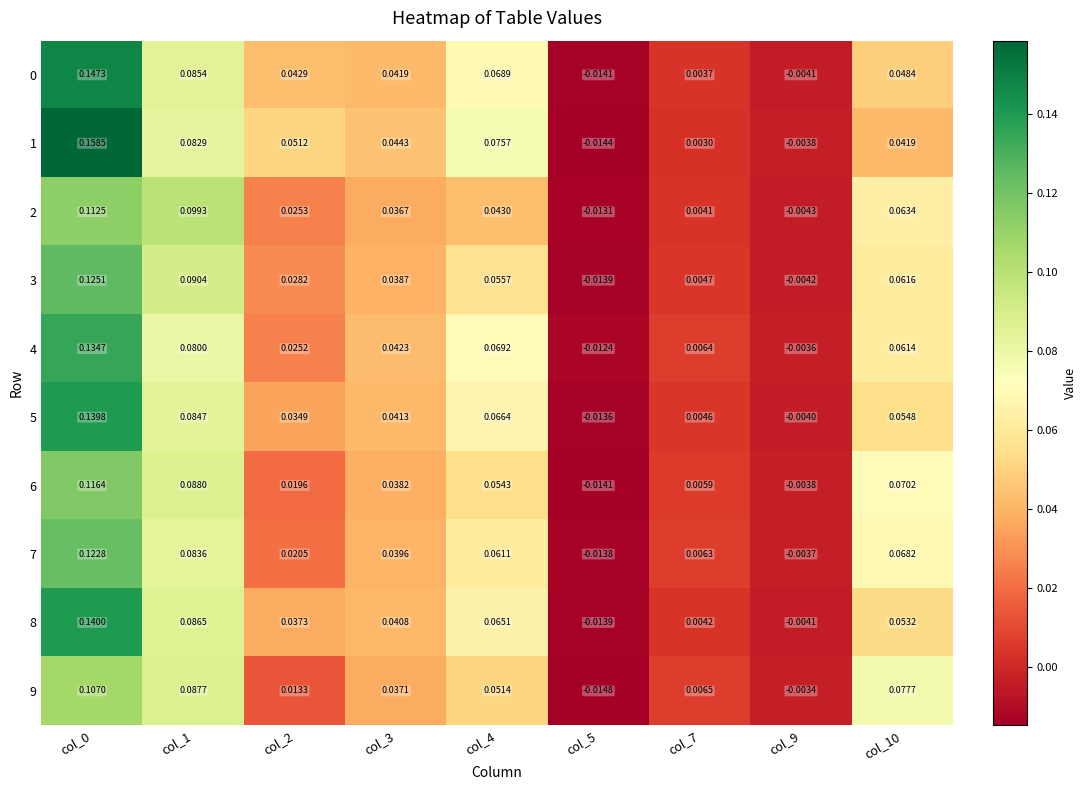

At how many categories does at least one series exceed 0?

7